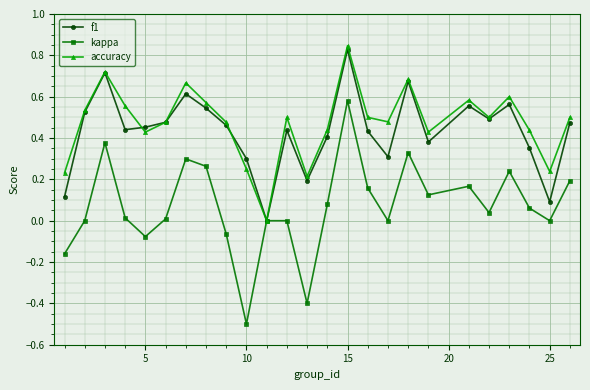

What is the value of the kappa point at the 13th from the left?

-0.4